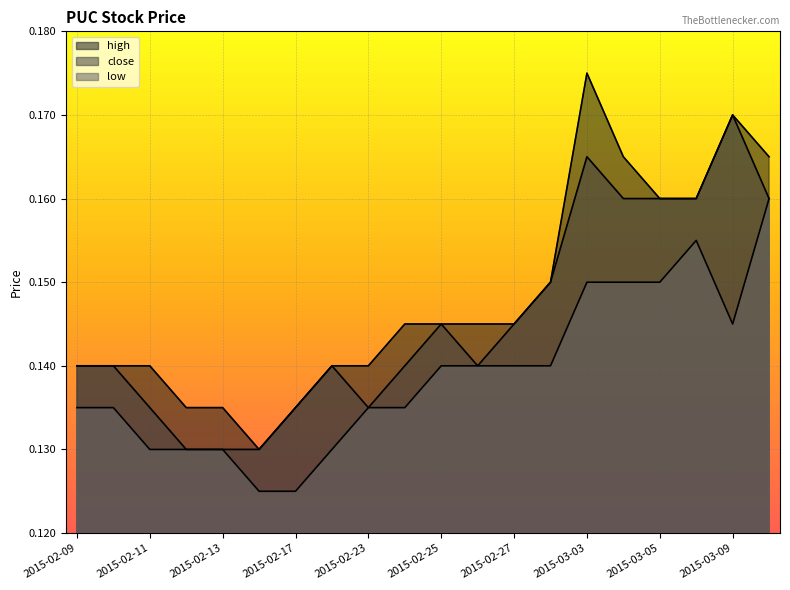

What is the sum of the low values at 2015-03-06 and 2015-02-09?

0.3